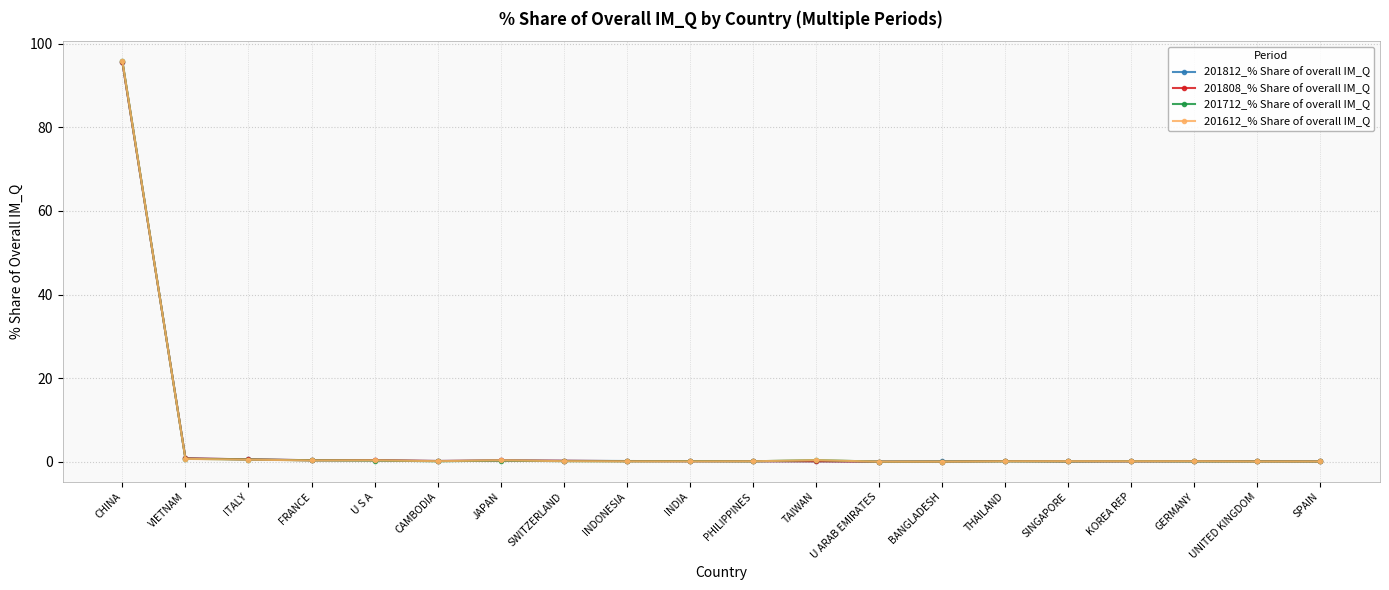

True or false: 201812_% Share of overall IM_Q has more than 2 points higher than both neighbors.

True